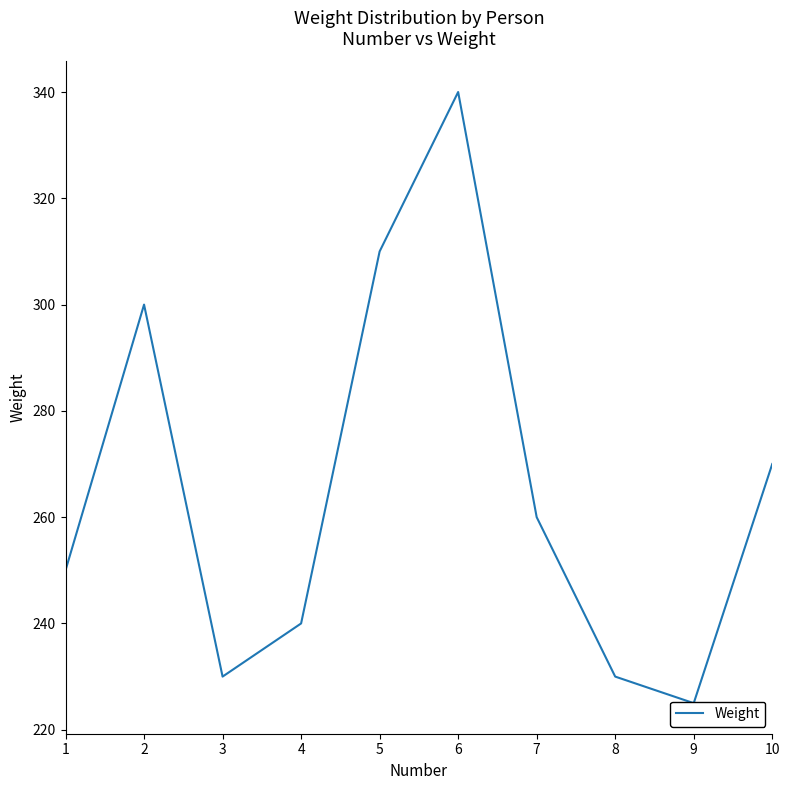

Rank the categories by value from highest to lowest.

6, 5, 2, 10, 7, 1, 4, 3, 8, 9